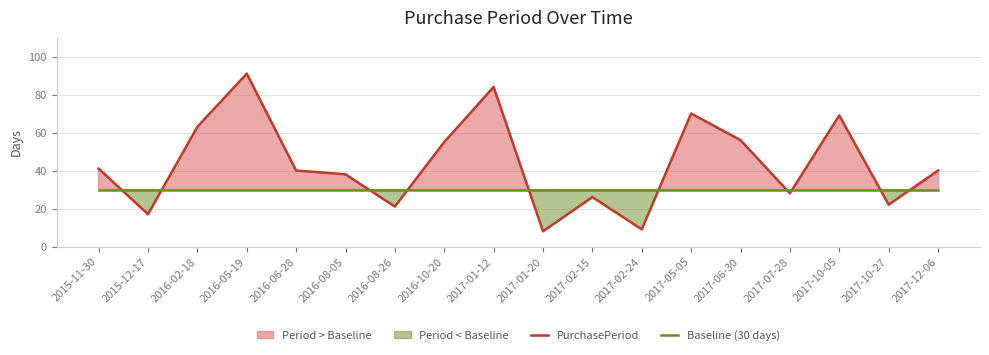

How many data points does each series have?

18